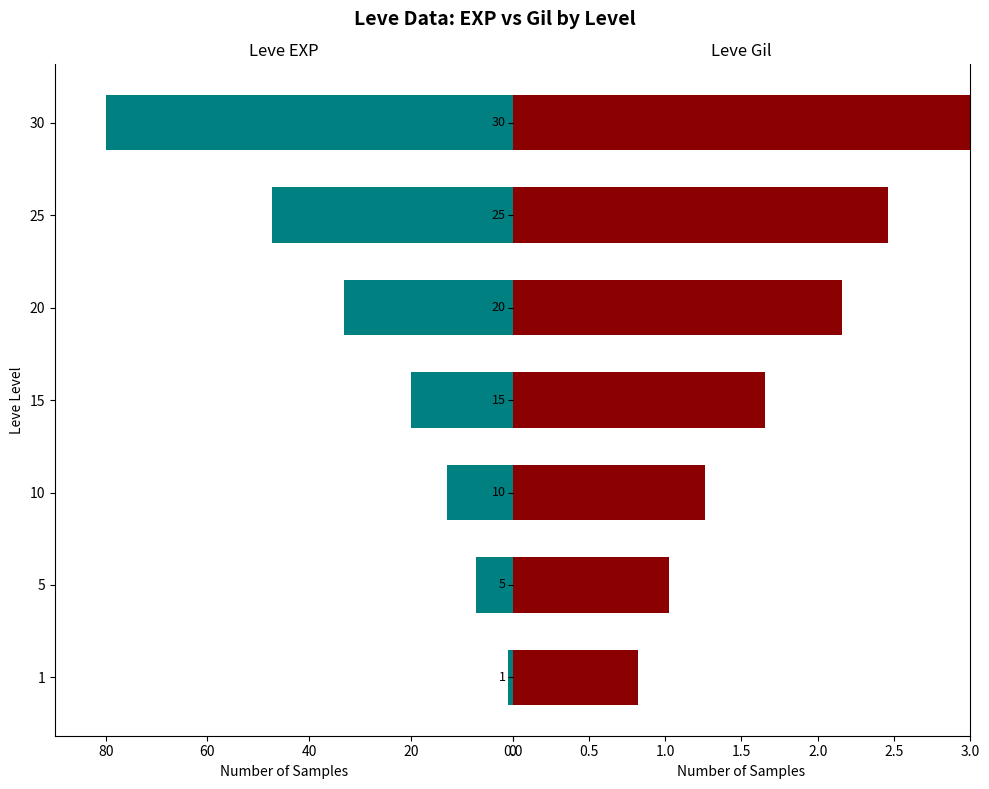

Is the value of Leve EXP at 20 greater than the value of Leve Gil at 1?

Yes